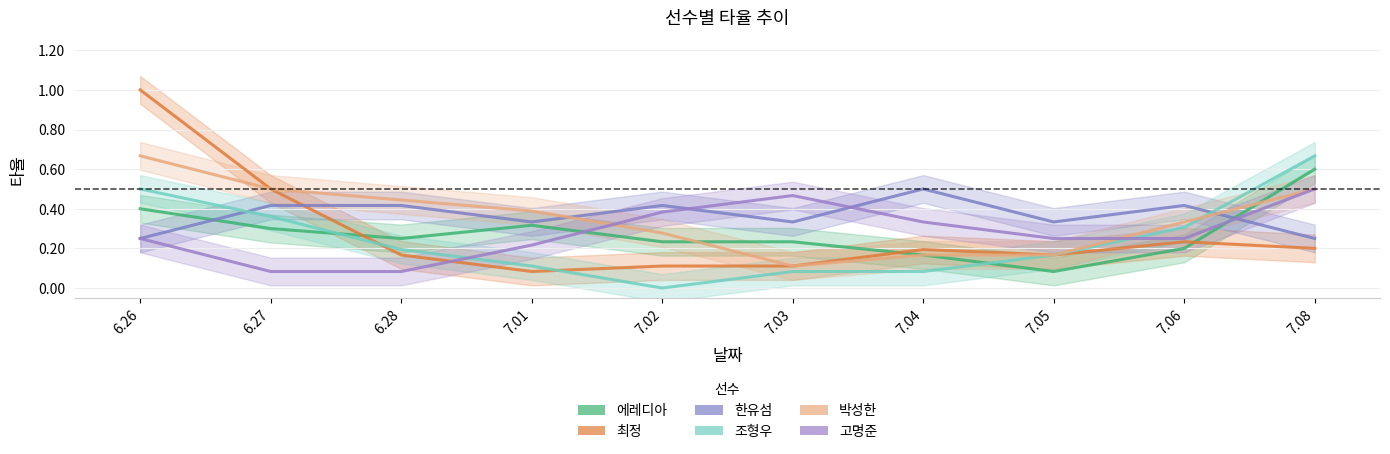

What is the label of the 6th point from the right?

7.02